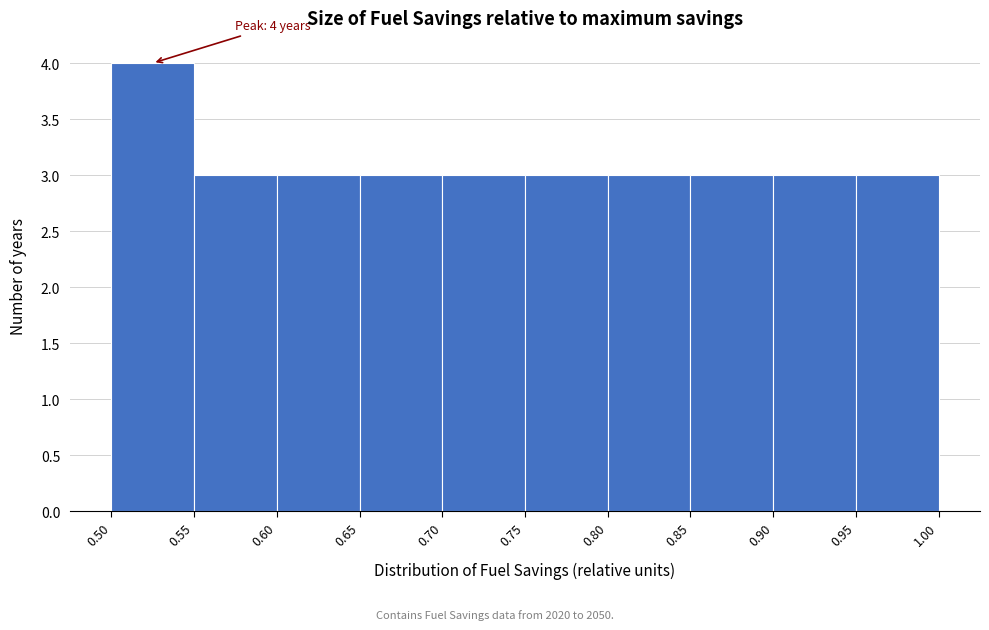

Over which range of the x-axis is the bar tallest?

0.50 to 0.55